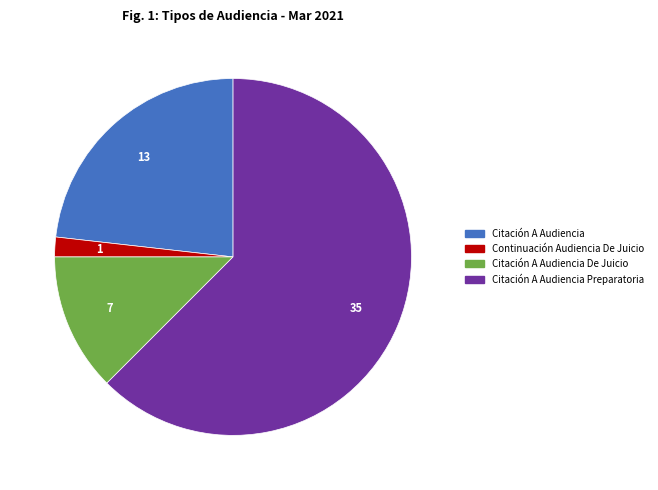

Is there any slice that represents more than half of the pie?

Yes